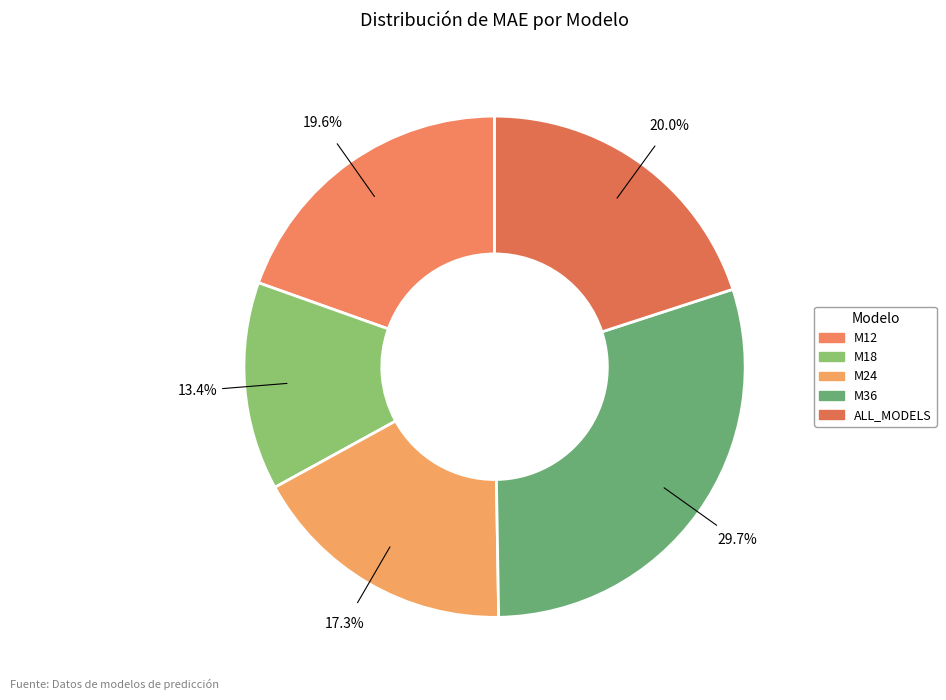

What is the smallest slice in the pie chart?

M18